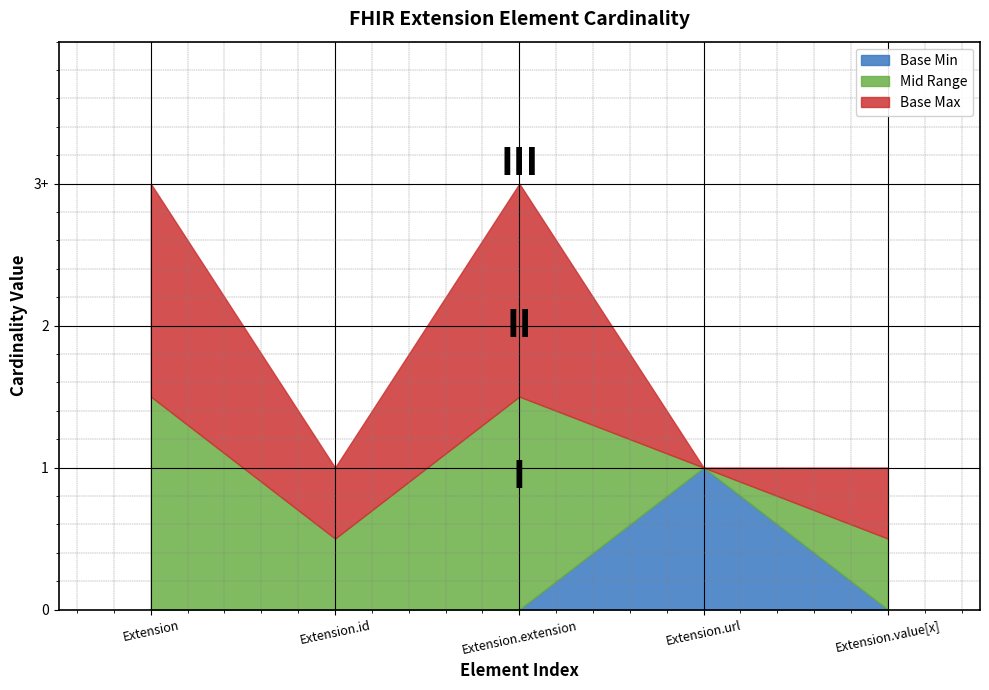

Rank the categories by Base Max (numeric) value from lowest to highest.

Extension.id, Extension.url, Extension.value[x], Extension, Extension.extension